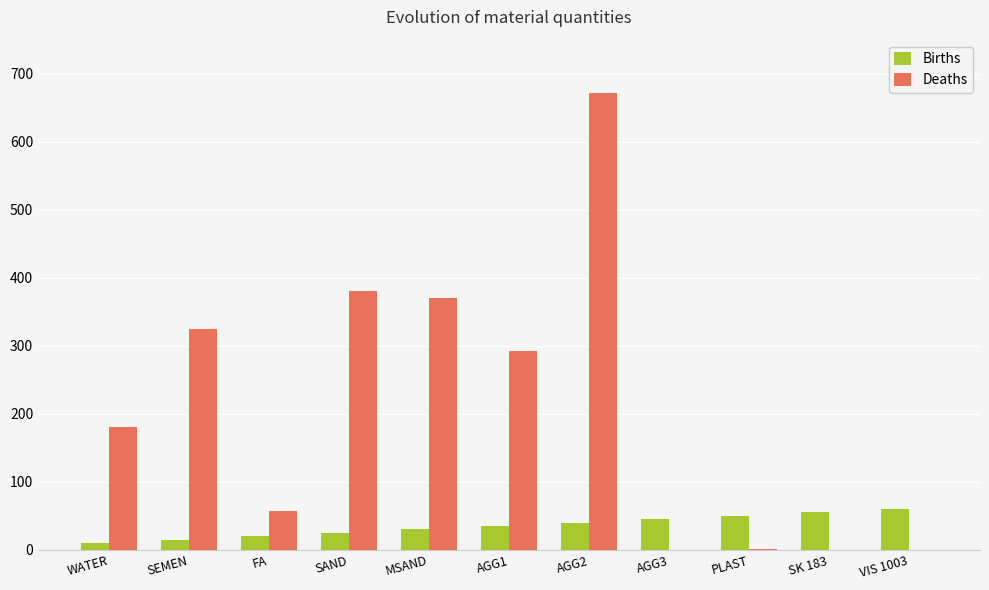

Is the value of Deaths at AGG3 greater than the value of Births at WATER?

No